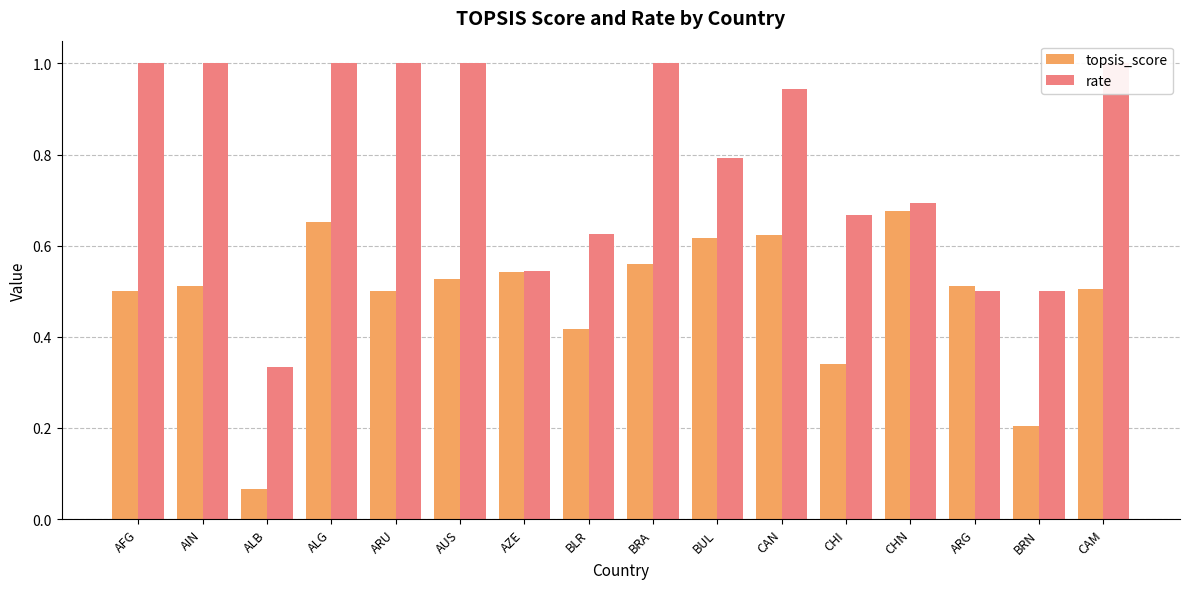

At which category does the chart reach its minimum across all series?

ALB